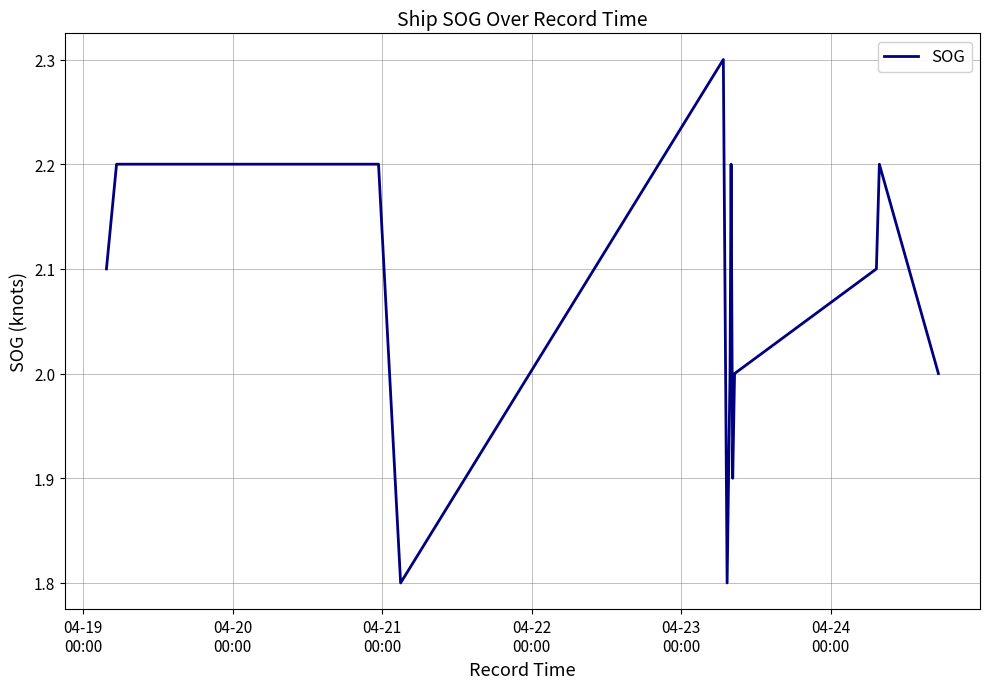

What is the greatest value displayed?

2.3